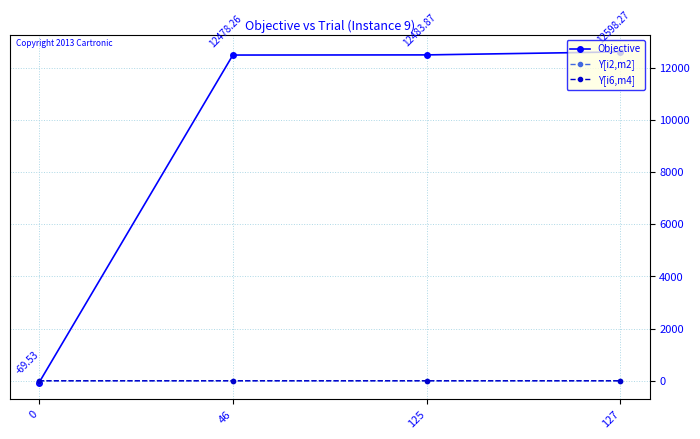

What is the minimum value shown in the chart?

-69.5